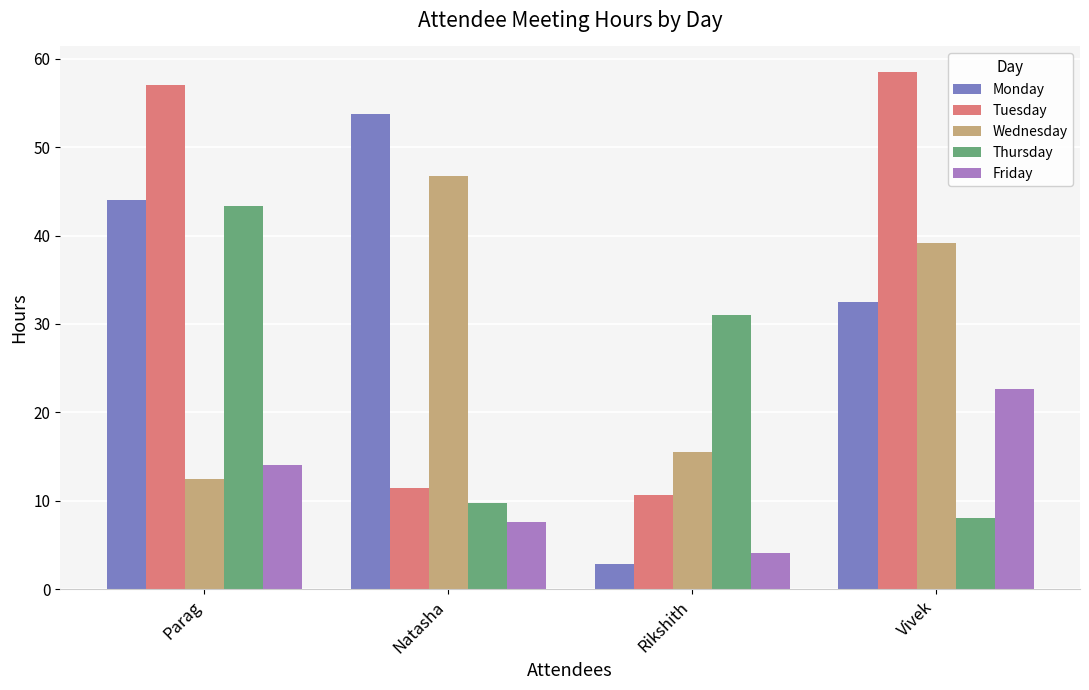

Which series has the largest total across all categories?

Tuesday